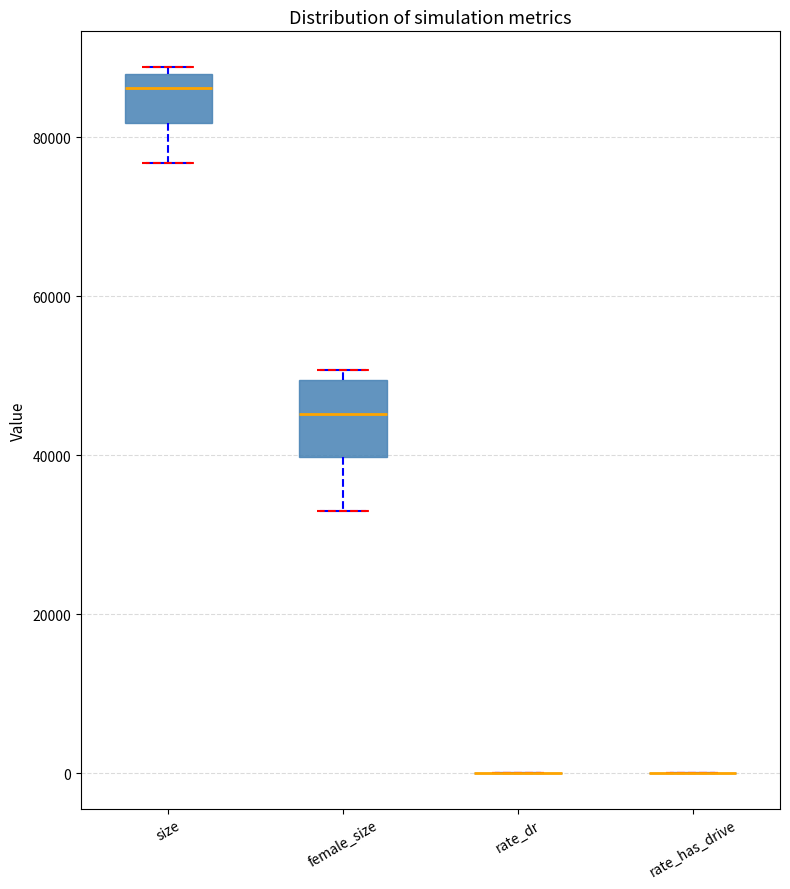

Reading left to right, transcribe this box plot: for each box, give where its median line is, the range the box spans, and where its two whiskers end, as read against the y-axis. The values are not printed on the chart, so give them approximately, as read against the axis.

size: median 86000, box 82000 to 88000, whiskers 76000 to 88000 (just above the box's upper edge)
female_size: median 46000, box 40000 to 50000, whiskers 32000 to 50000 (just above the box's upper edge)
rate_dr: box collapsed to a line at 0, whiskers 0 to 0
rate_has_drive: box collapsed to a line at 0, whiskers 0 to 0